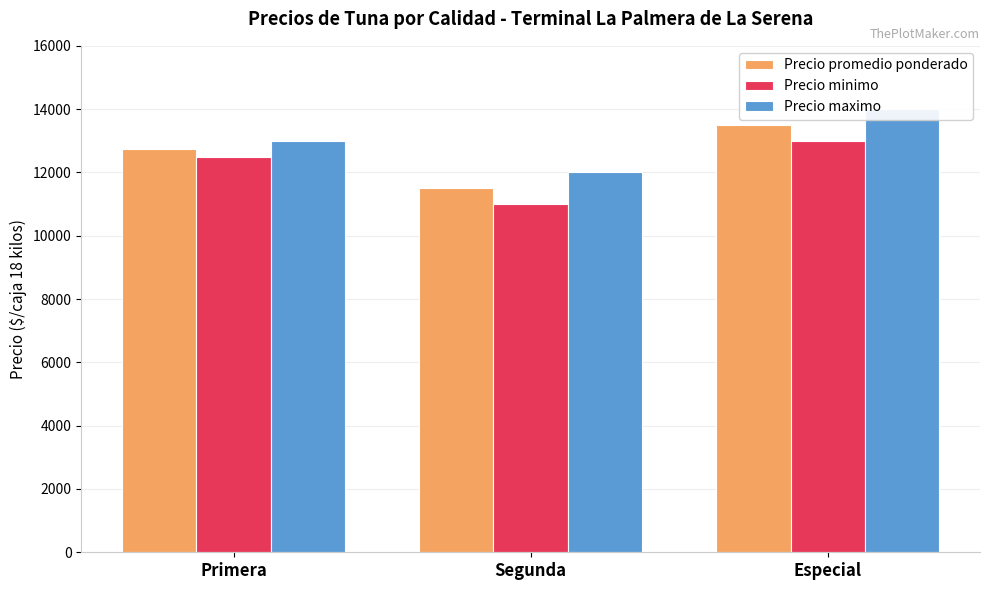

Where is Precio promedio ponderado nearest to the value 12500?

Primera